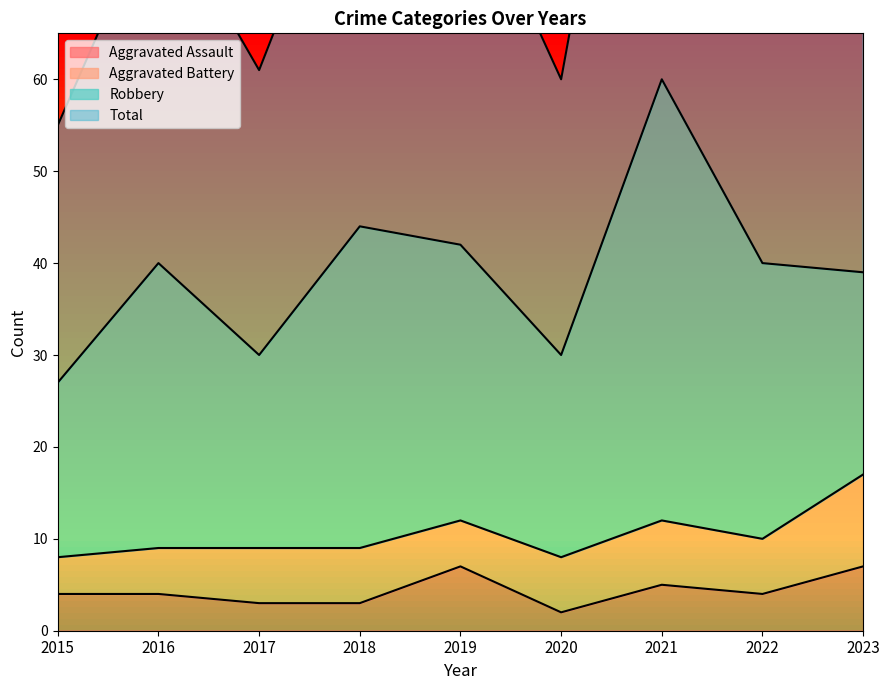

At which category is the sum across all series the highest?

2021